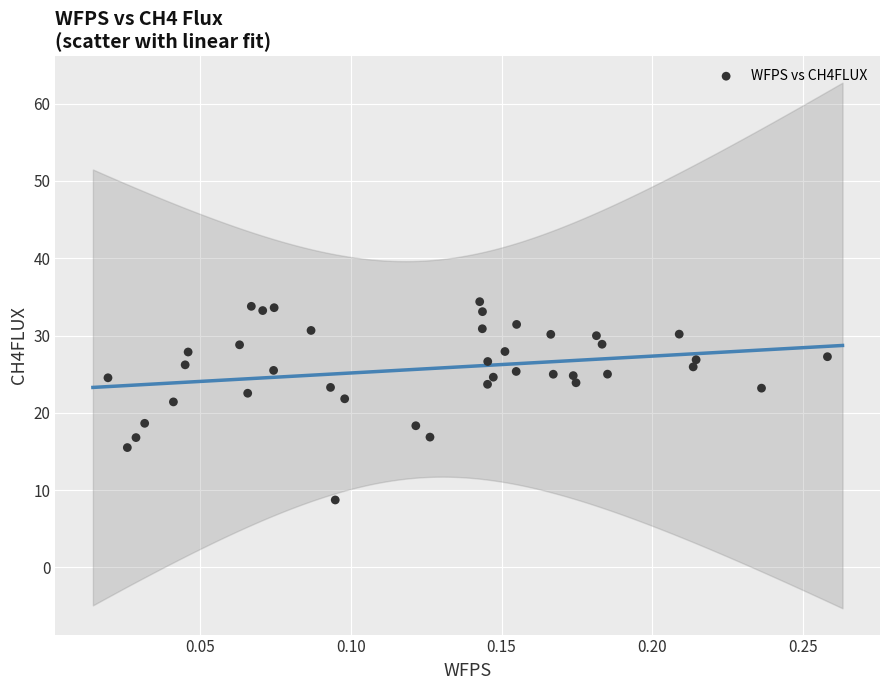

What is the range of Y values (max minus min)?

25.7